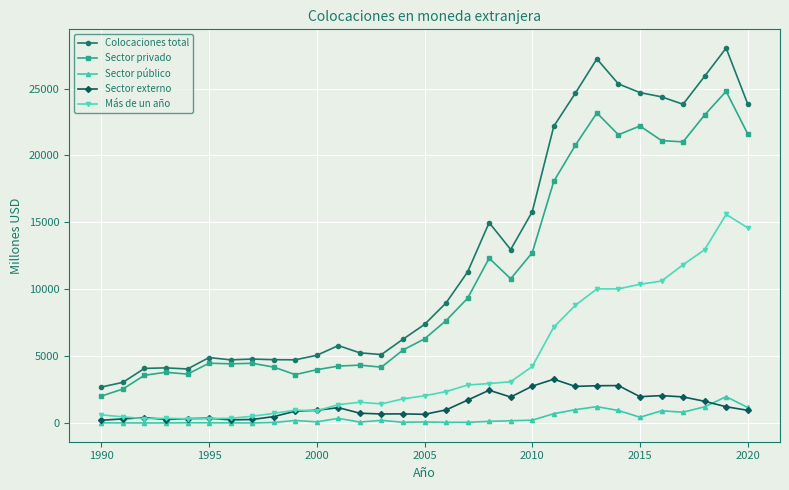

Which series has the largest range (max minus min)?

Colocaciones total